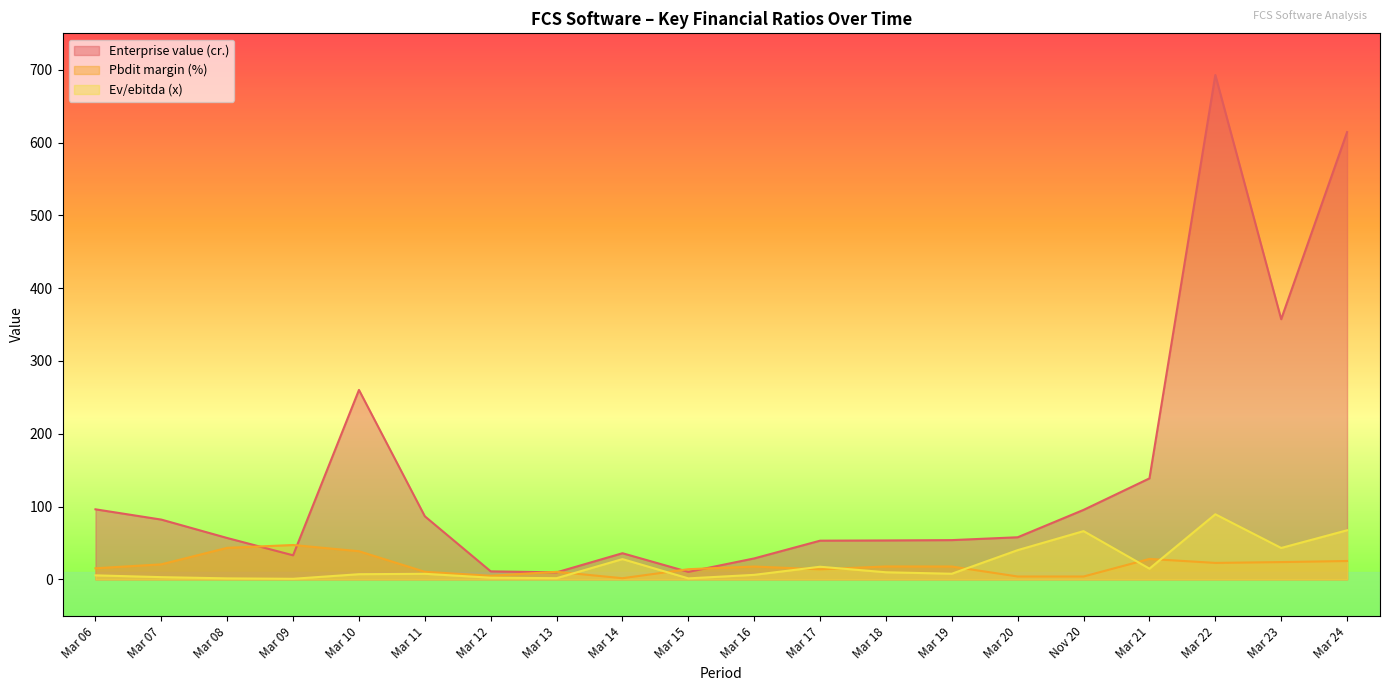

Which label corresponds to the largest value in the chart?

Mar 22